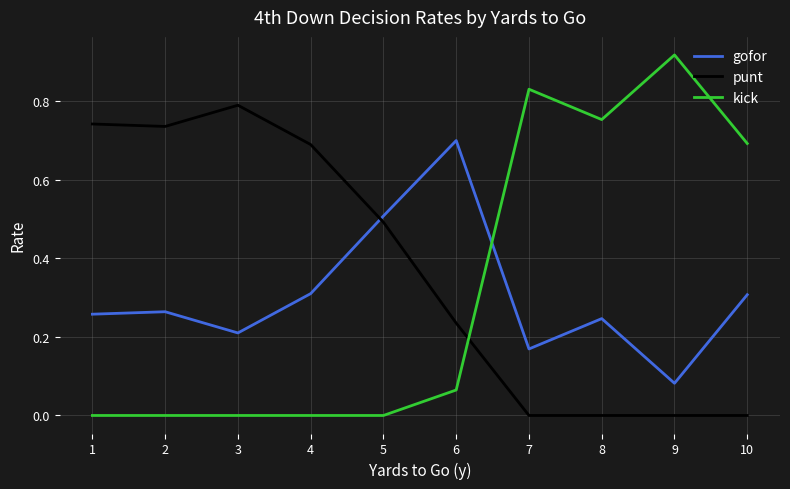

At which category does the chart reach its peak across all series?

9